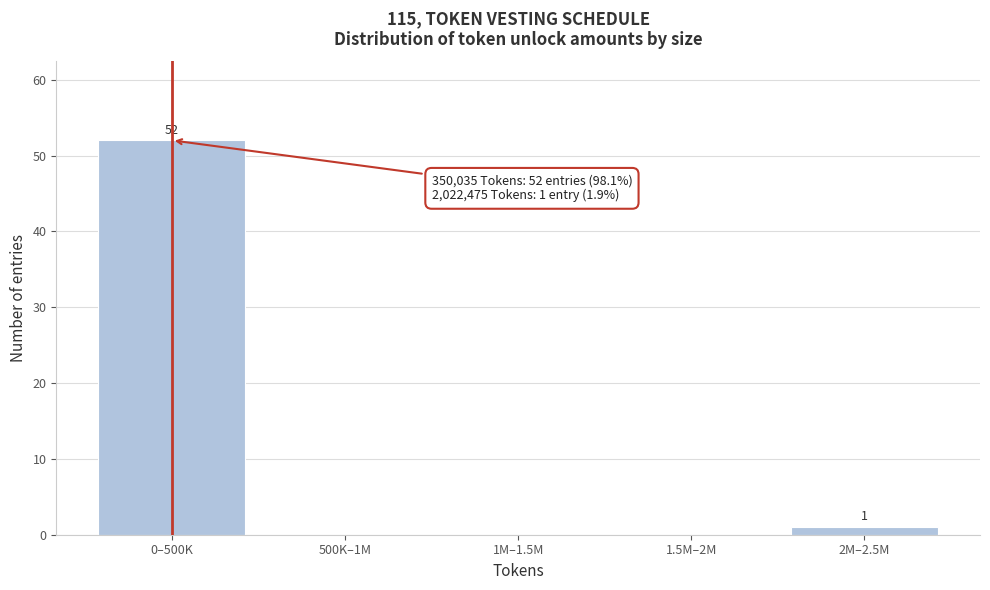

Reading right to left, transcribe all the data shown in this chart.

2M–2.5M=1	1.5M–2M=0	1M–1.5M=0	500K–1M=0	0–500K=52